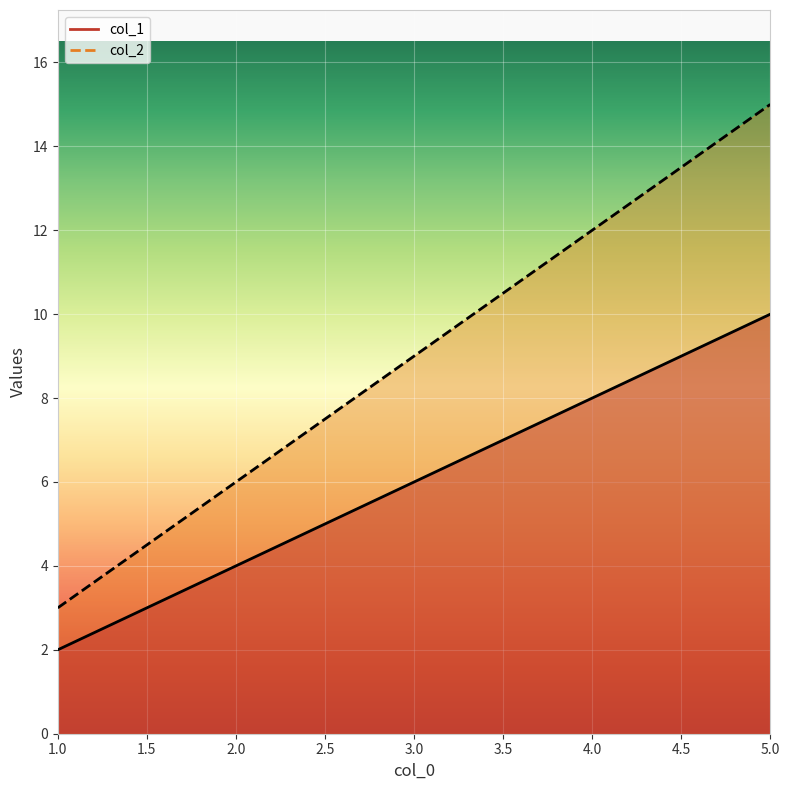

Which category has the highest value in the col_2 series?

5